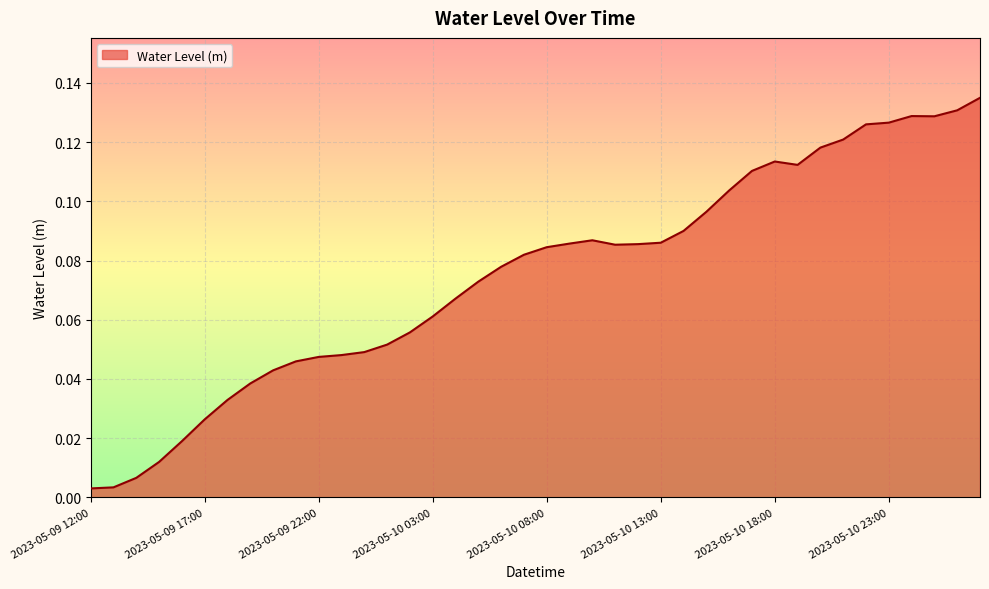

Is this an area chart (filled region under the line)?

Yes